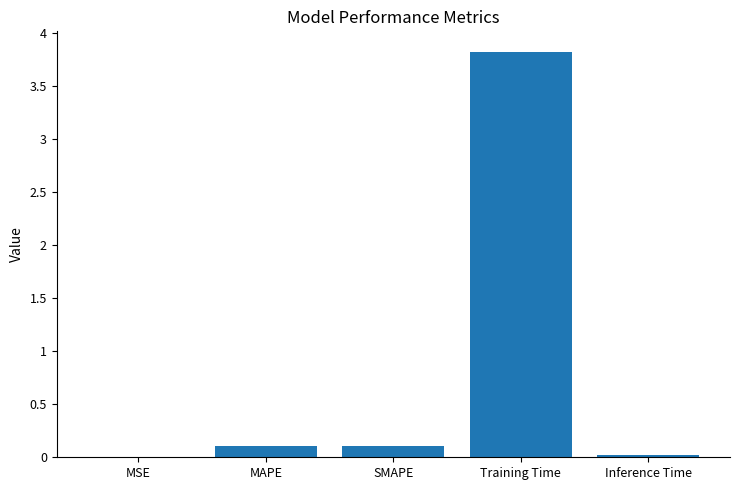

What is the sum of all values?

4.1